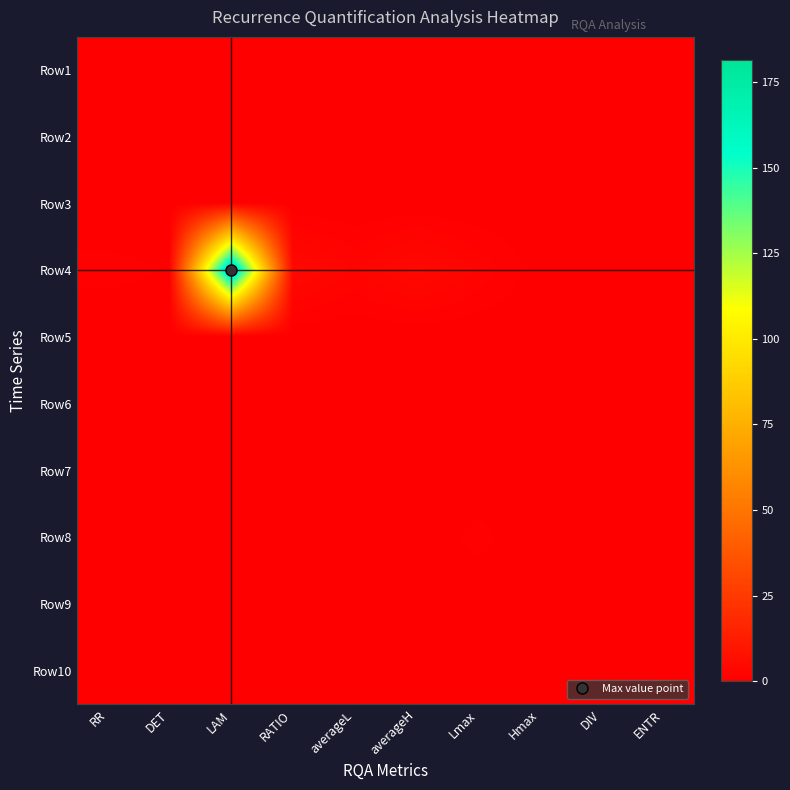

At which category is the sum across all series the highest?

LAM